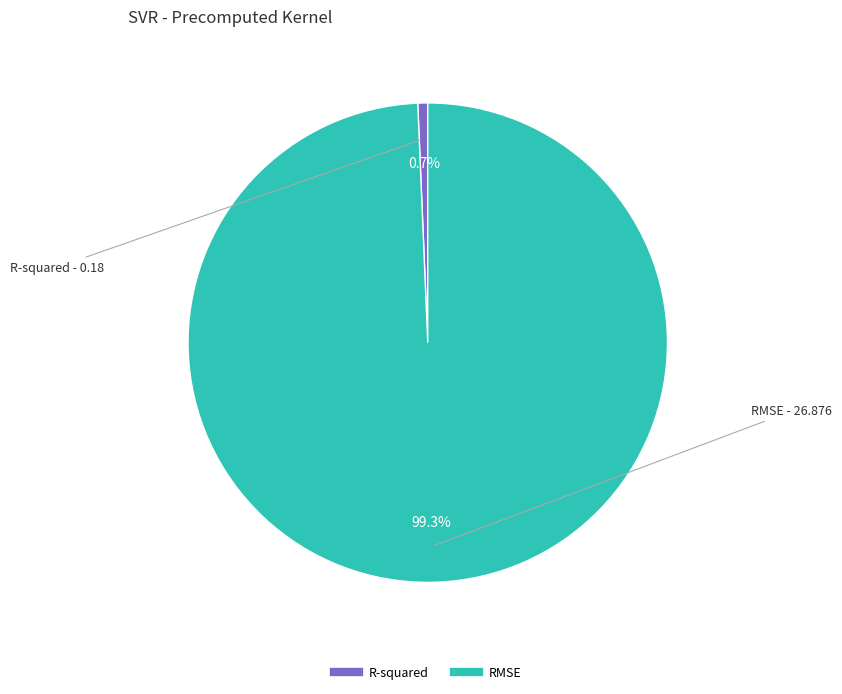

Is RMSE the majority of the pie?

Yes